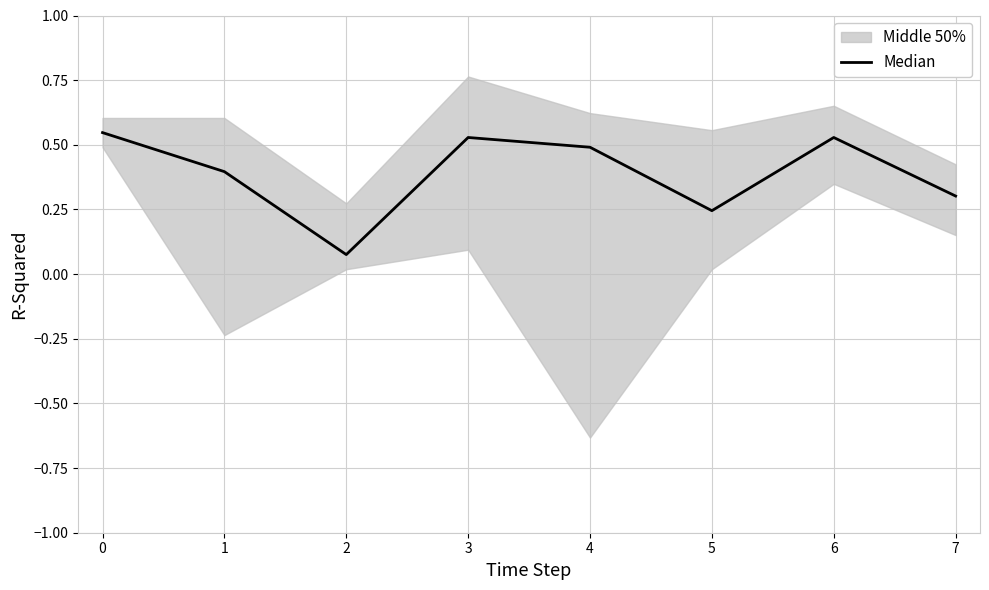

What is the average value?

0.4